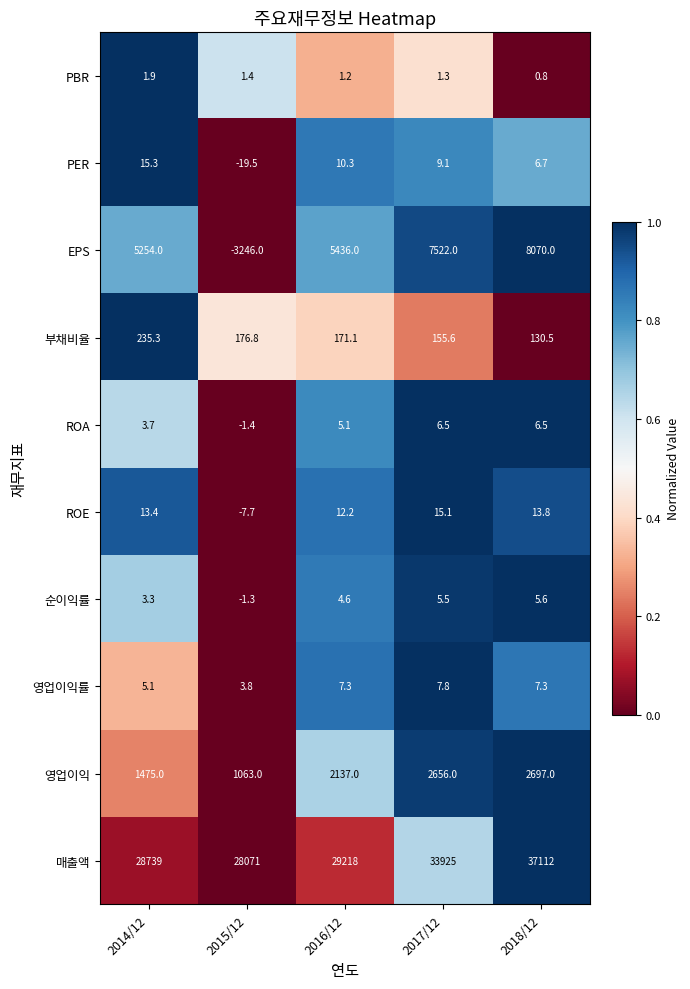

What is the difference between the highest and lowest values at 2015/12?

31317.0